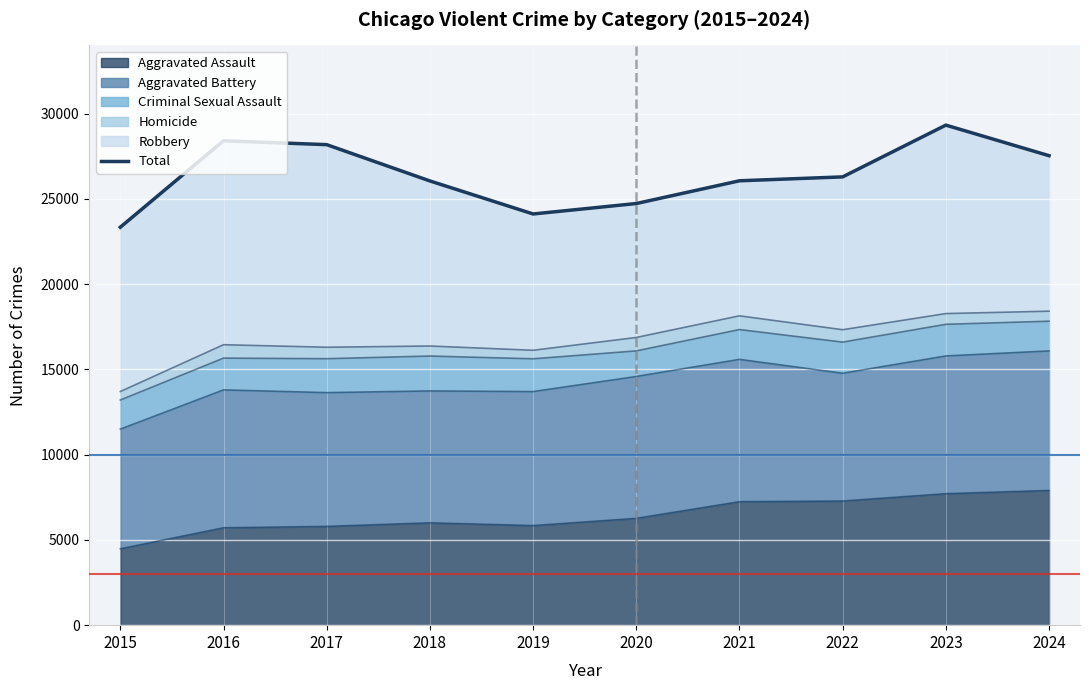

Rank the categories by value from lowest to highest.

2015, 2019, 2020, 2018, 2021, 2022, 2024, 2017, 2016, 2023